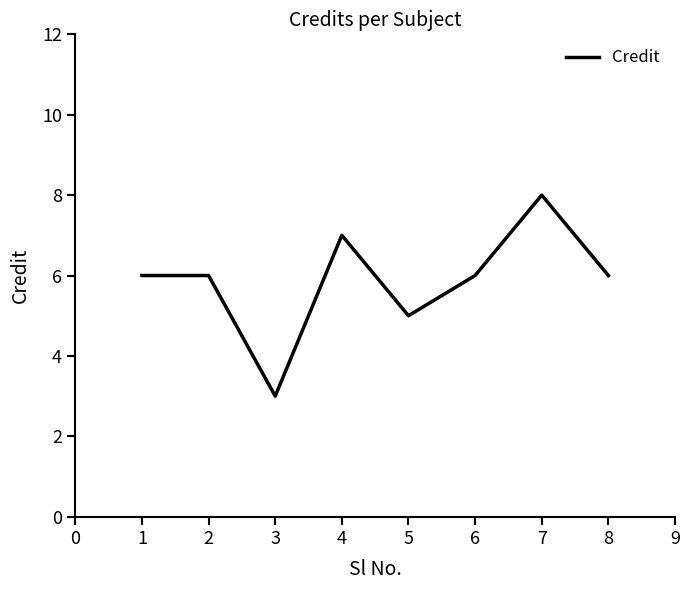

What is the minimum value shown in the chart?

3